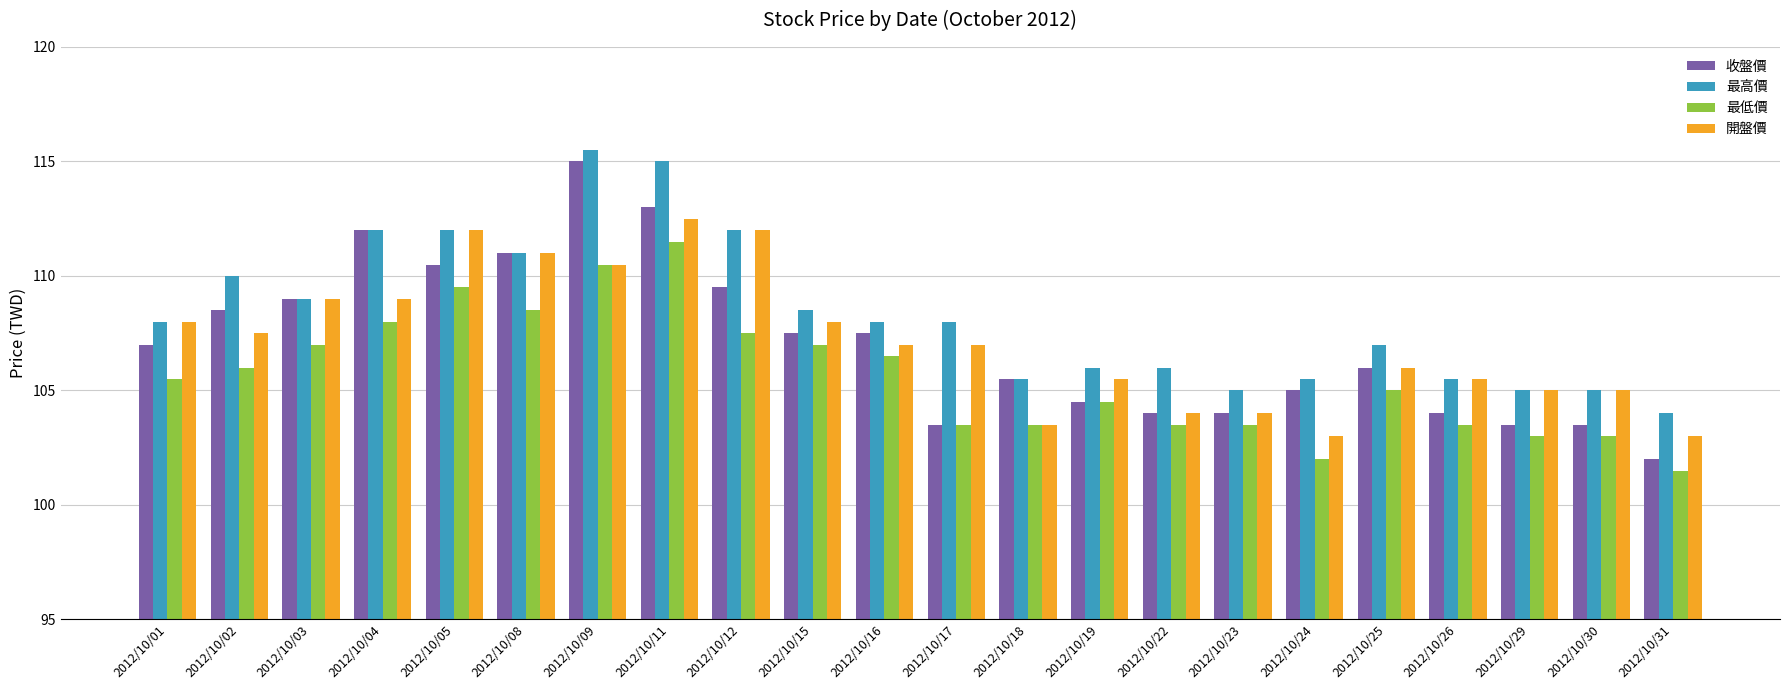

What is the value of the 最高價 bar at the 11th from the left?

108.0